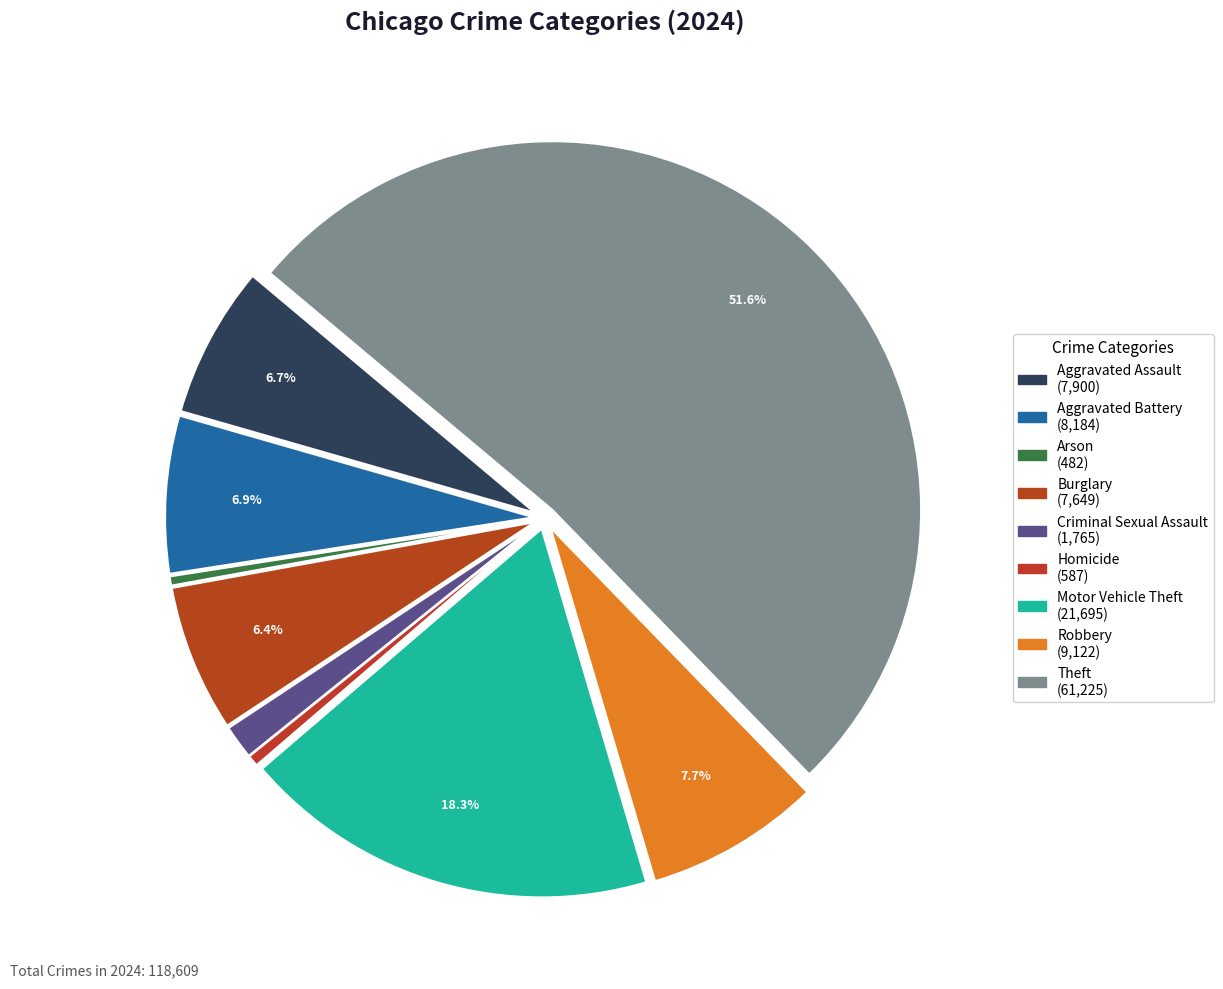

Combined, what portion of the pie is Criminal Sexual Assault and Theft?

53.1%